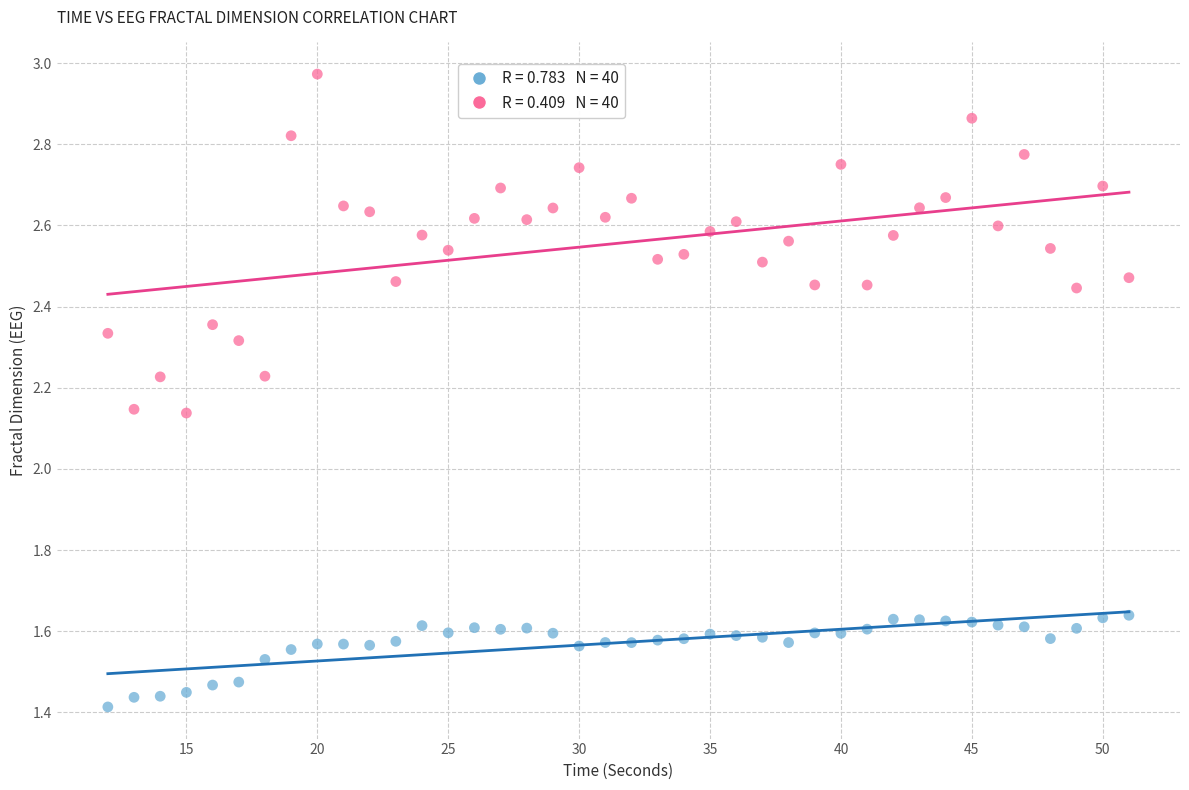

Across all data points, what is the range of X values (max minus min)?

39.0